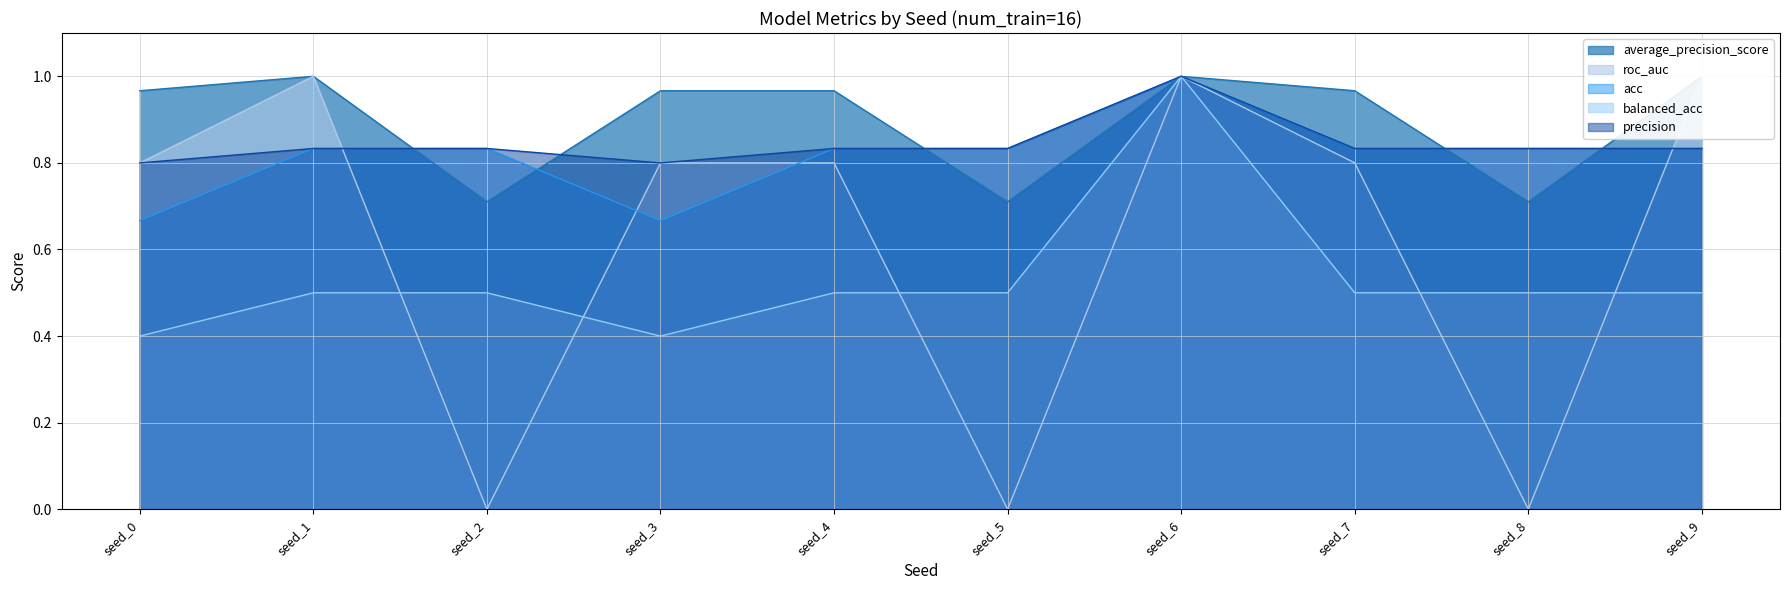

What is the average value of the precision series?

0.8